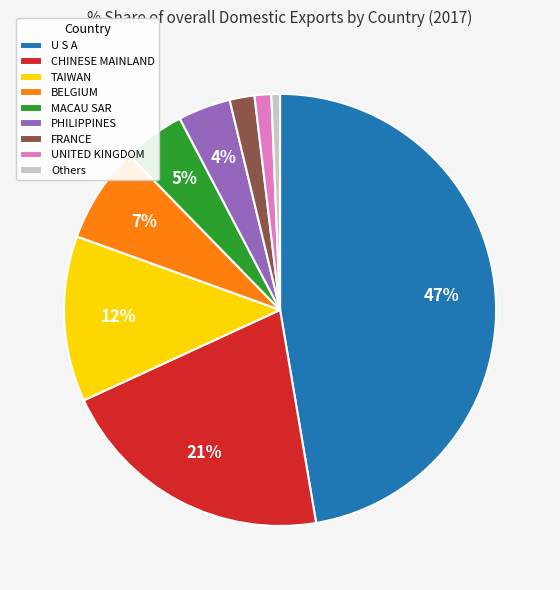

How many segments does this pie chart have?

9